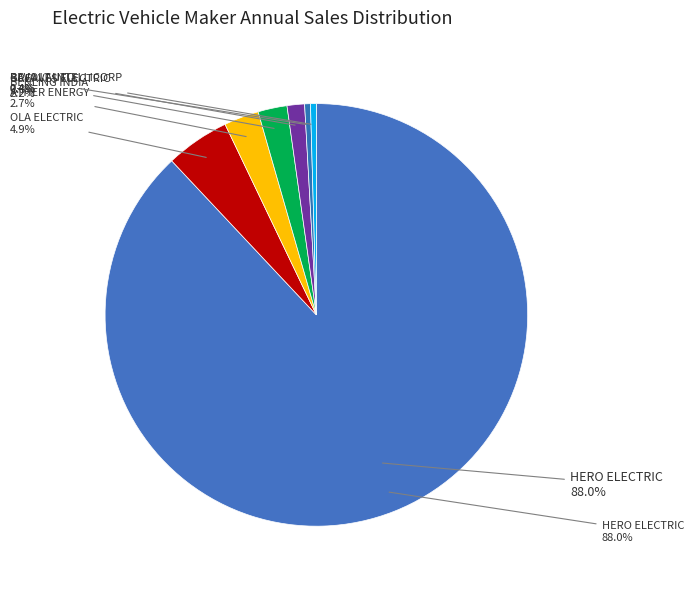

What is the total percentage of BENLING INDIA ENERGY AND TECHNOLOGY PVT and HERO ELECTRIC VEHICLES PVT. LTD?

90.2%